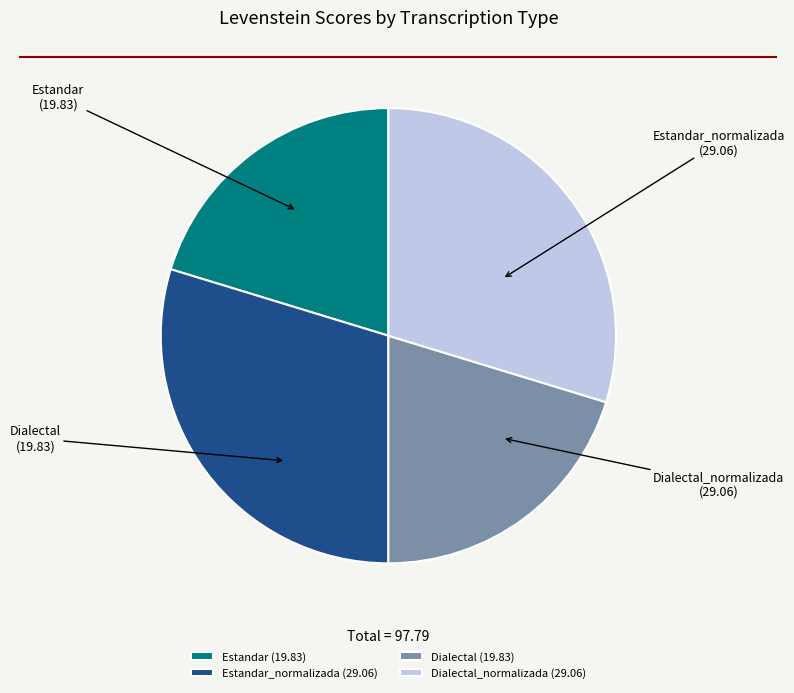

Count the number of slices in the pie.

4